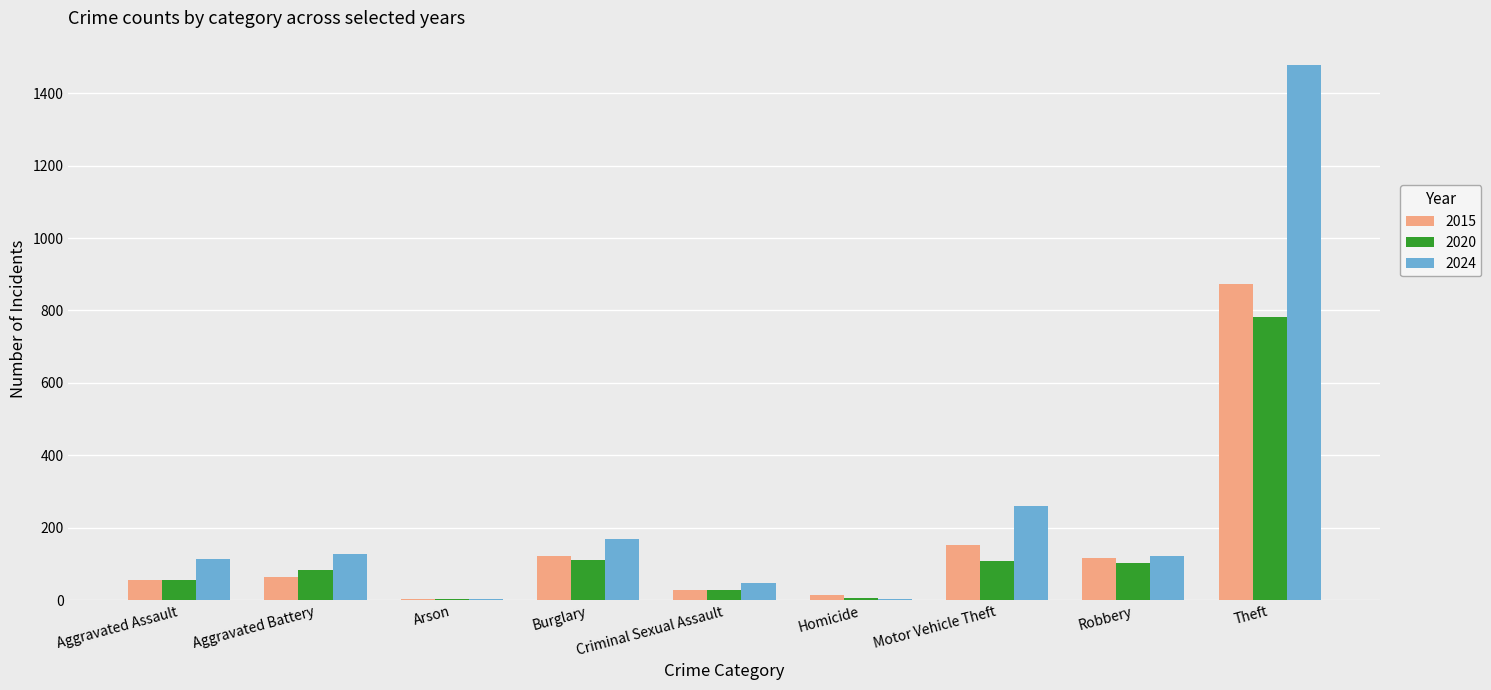

The value of 2024 at Theft is 1479. True or false?

True